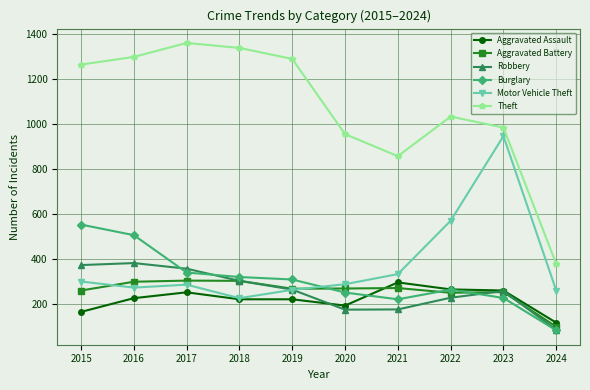

Rank the series at 2021 from highest to lowest value.

Theft, Motor Vehicle Theft, Aggravated Assault, Aggravated Battery, Burglary, Robbery